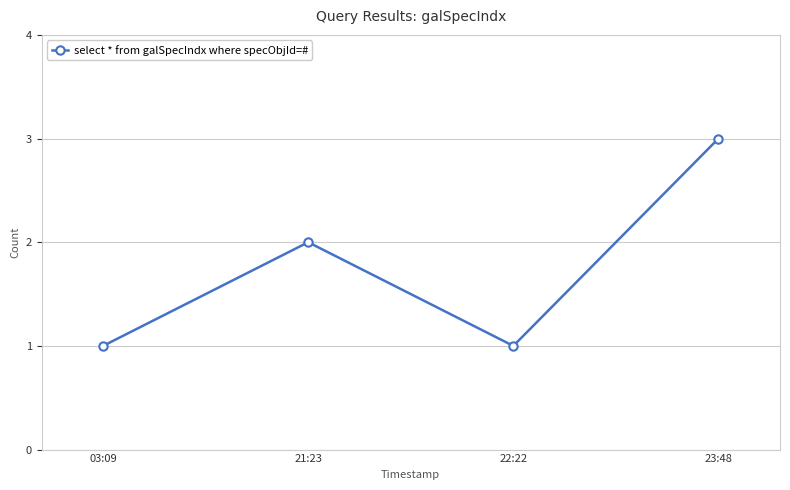

True or false: the data has more than 0 interior local peaks.

True